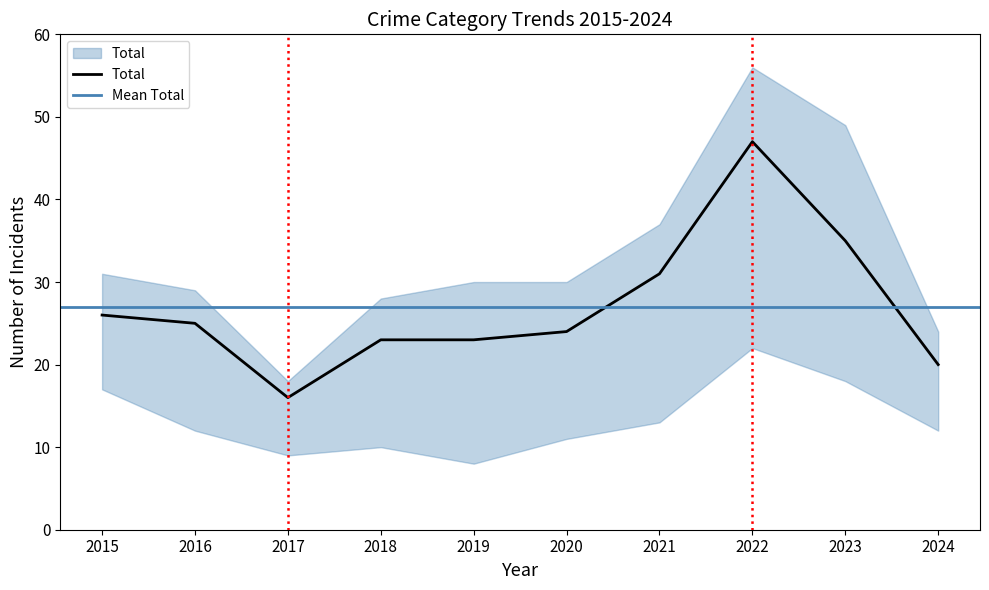

The value of Aggravated Assault at 2024 is 3. True or false?

False